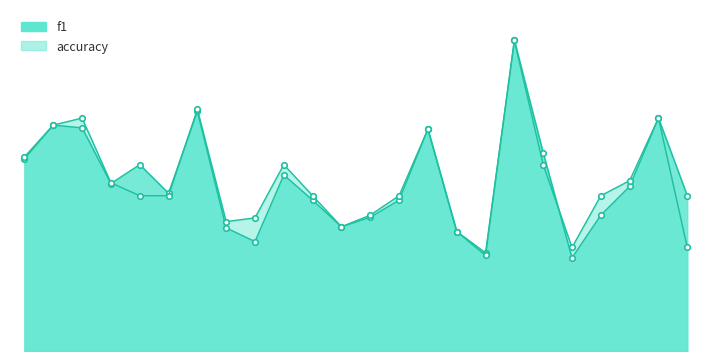

What are all the series names shown in the legend?

f1, accuracy